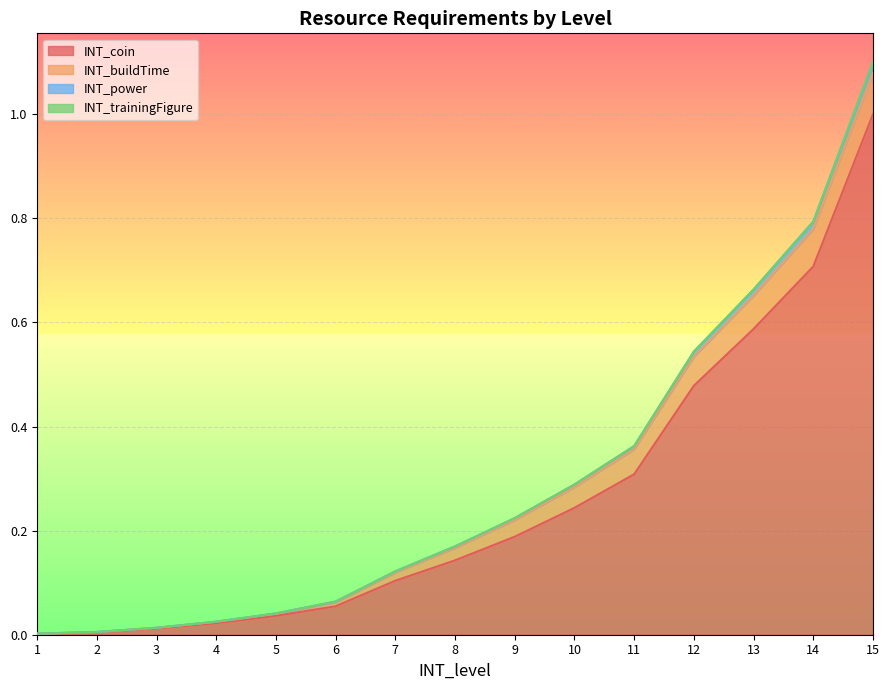

Which has a higher value, 8 or 11?

11